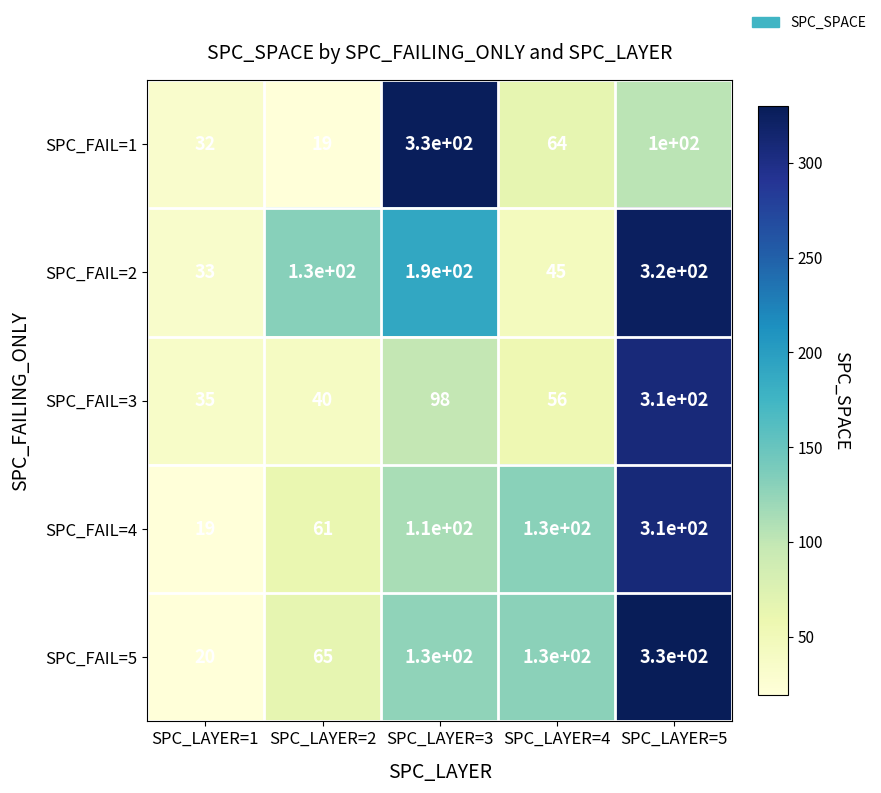

What is the difference between the maximum and second lowest values in the SPC_FAIL=5 series?

265